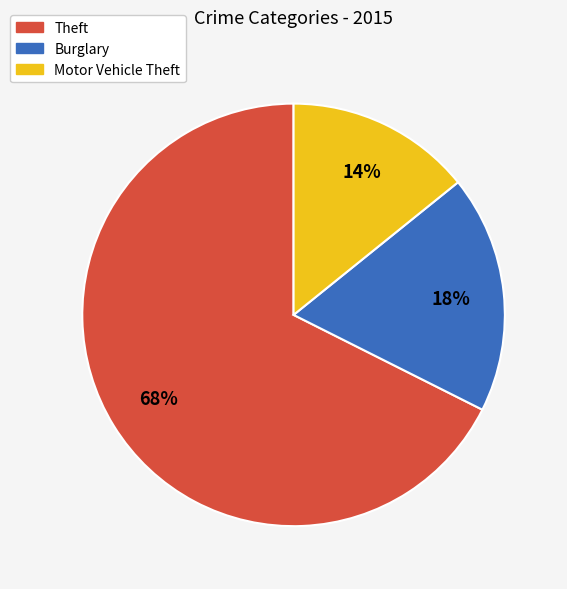

Which slice is the largest?

Theft